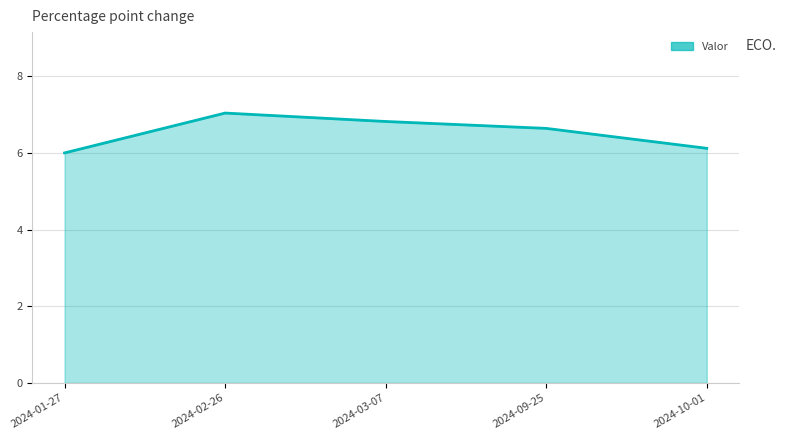

Rank the categories by value from lowest to highest.

2024-01-27, 2024-10-01, 2024-09-25, 2024-03-07, 2024-02-26